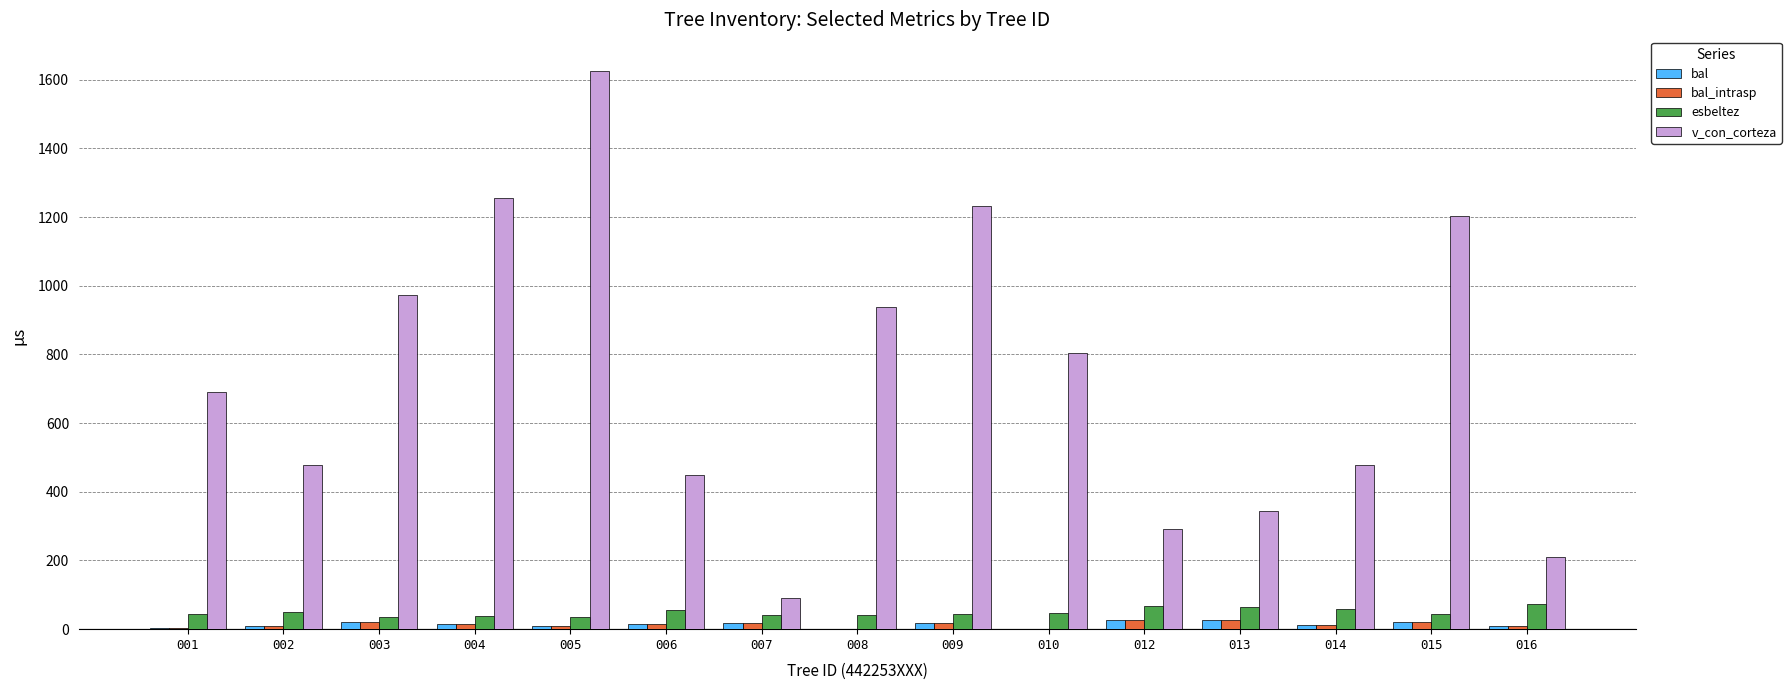

True or false: bal has a value of 9.3 at 016.

True